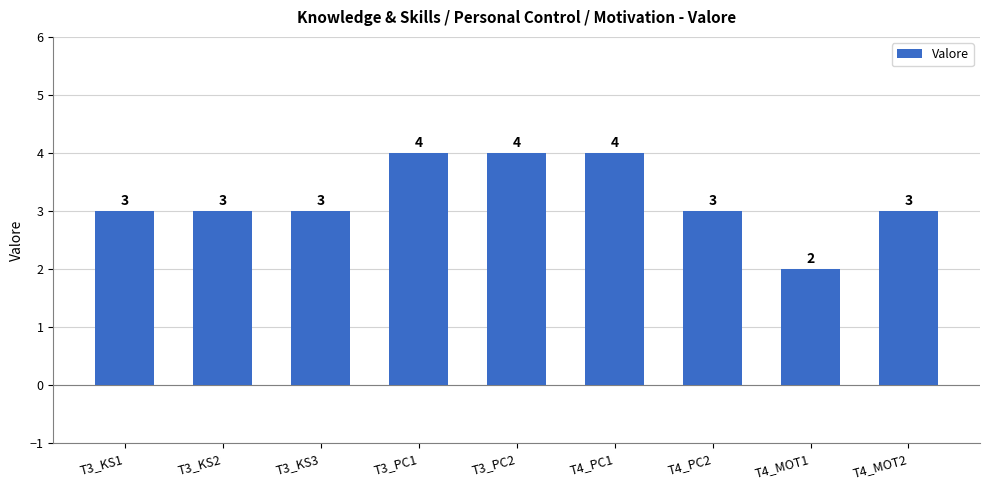

The chart shows a value of 4 at T3_PC1. True or false?

True